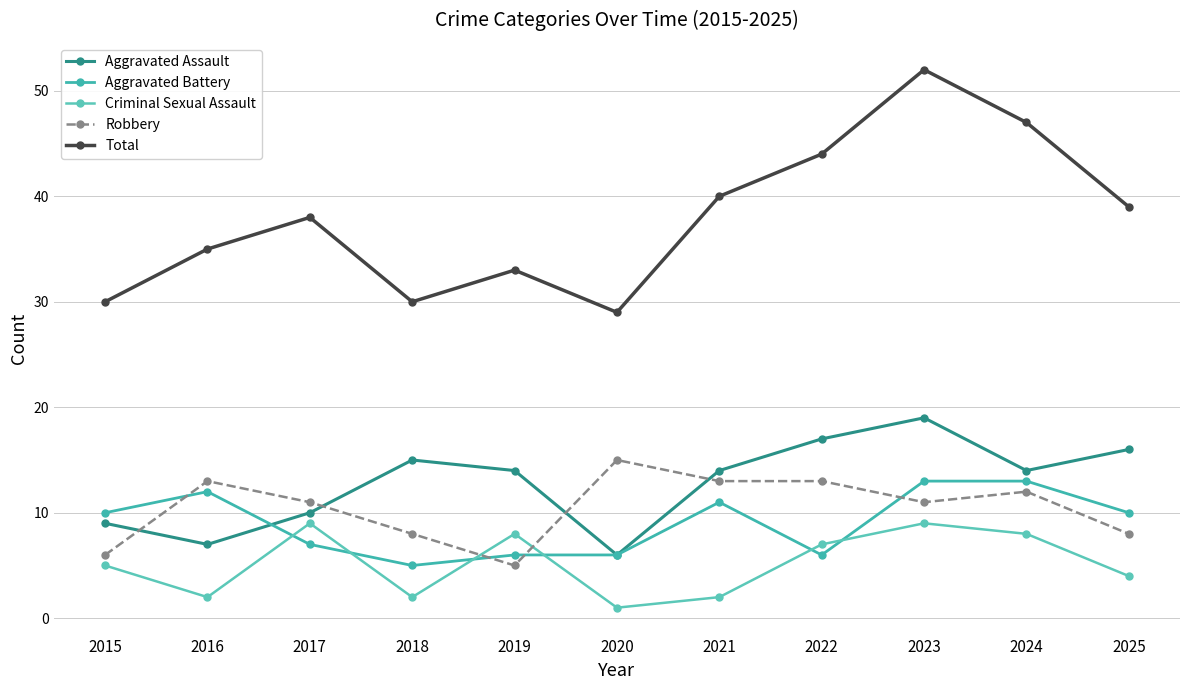

Reading left to right, extract all data points from this chart.

Aggravated Assault: 9	7	10	15	14	6	14	17	19	14	16
Aggravated Battery: 10	12	7	5	6	6	11	6	13	13	10
Criminal Sexual Assault: 5	2	9	2	8	1	2	7	9	8	4
Robbery: 6	13	11	8	5	15	13	13	11	12	8
Total: 30	35	38	30	33	29	40	44	52	47	39